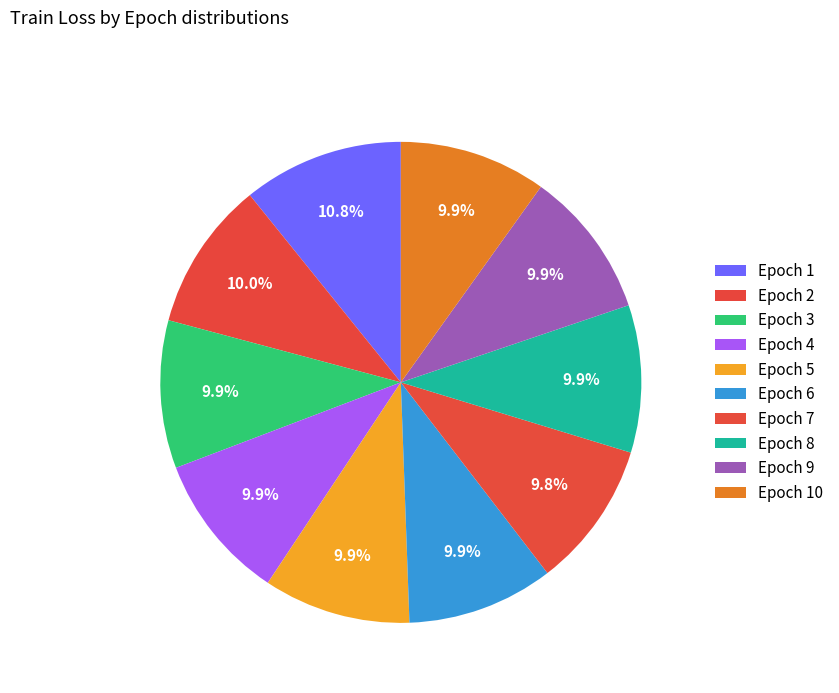

Does any single category account for the majority?

No